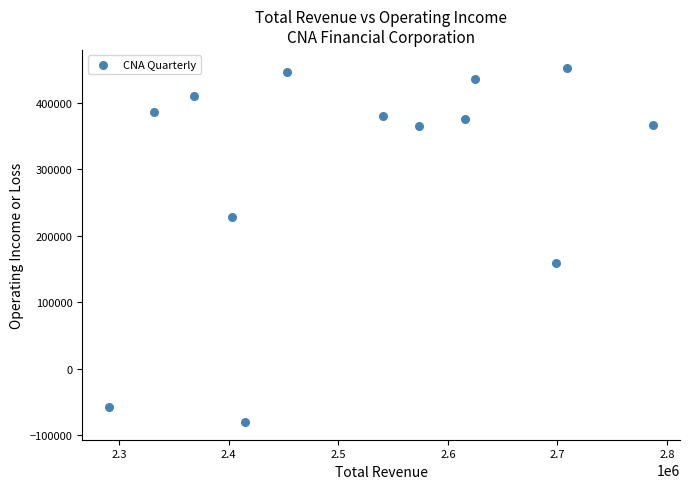

What is the range of X values (max minus min)?

496000